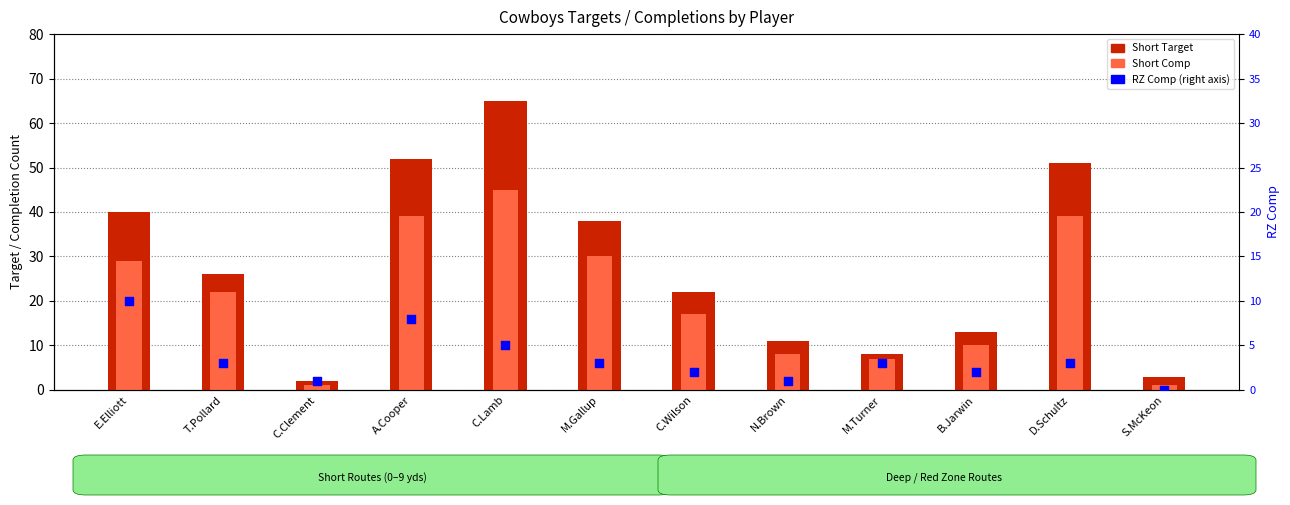

At how many categories does at least one series exceed 36?

5